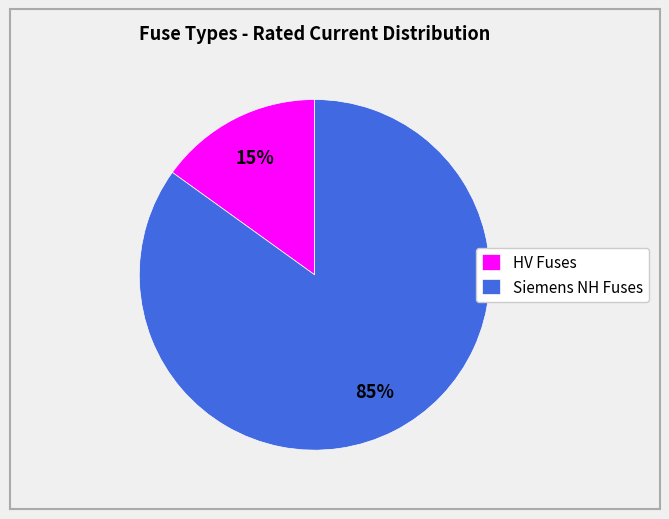

Which has a higher value, Siemens NH Fuses or HV Fuses?

Siemens NH Fuses